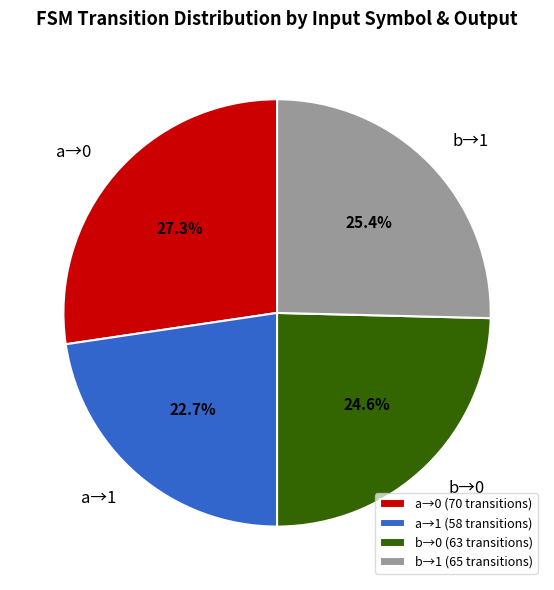

What is the ratio of the value at b→1 to the value at b→0?

1.0